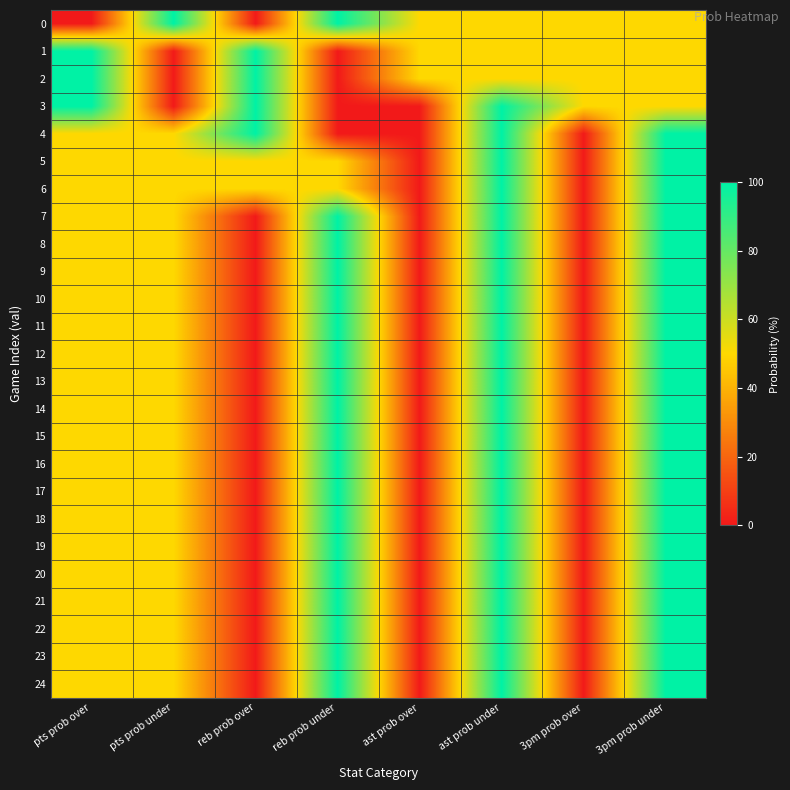

What is the greatest value displayed?

100